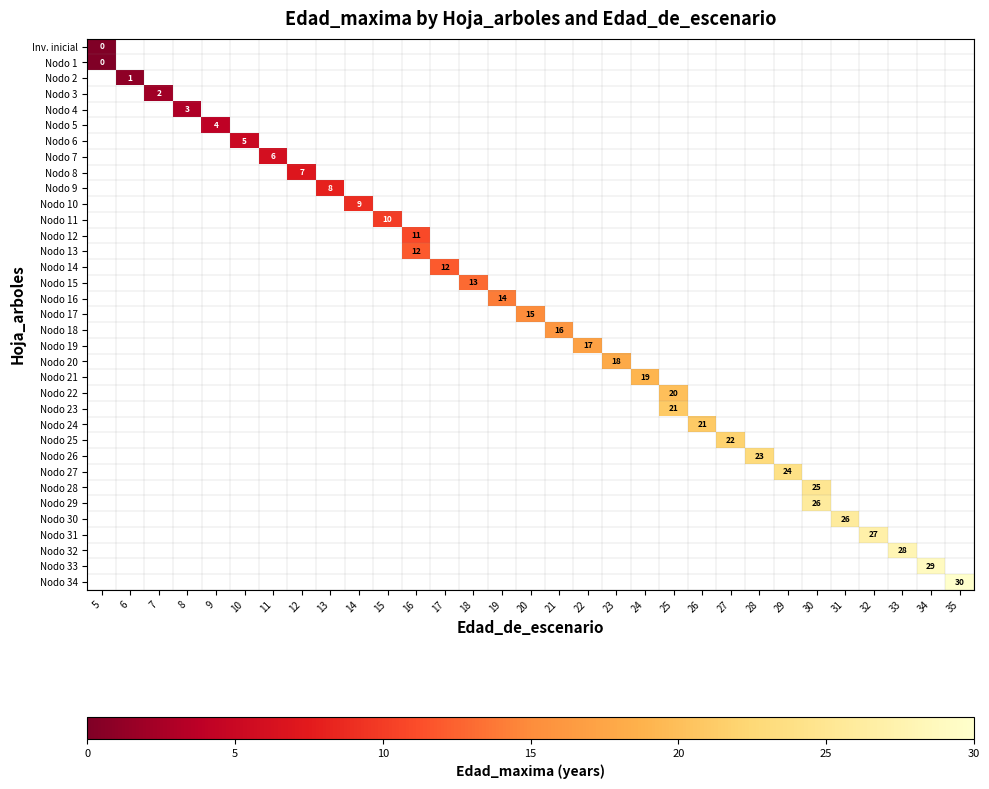

How many positive values does the Nodo 19 series have?

1